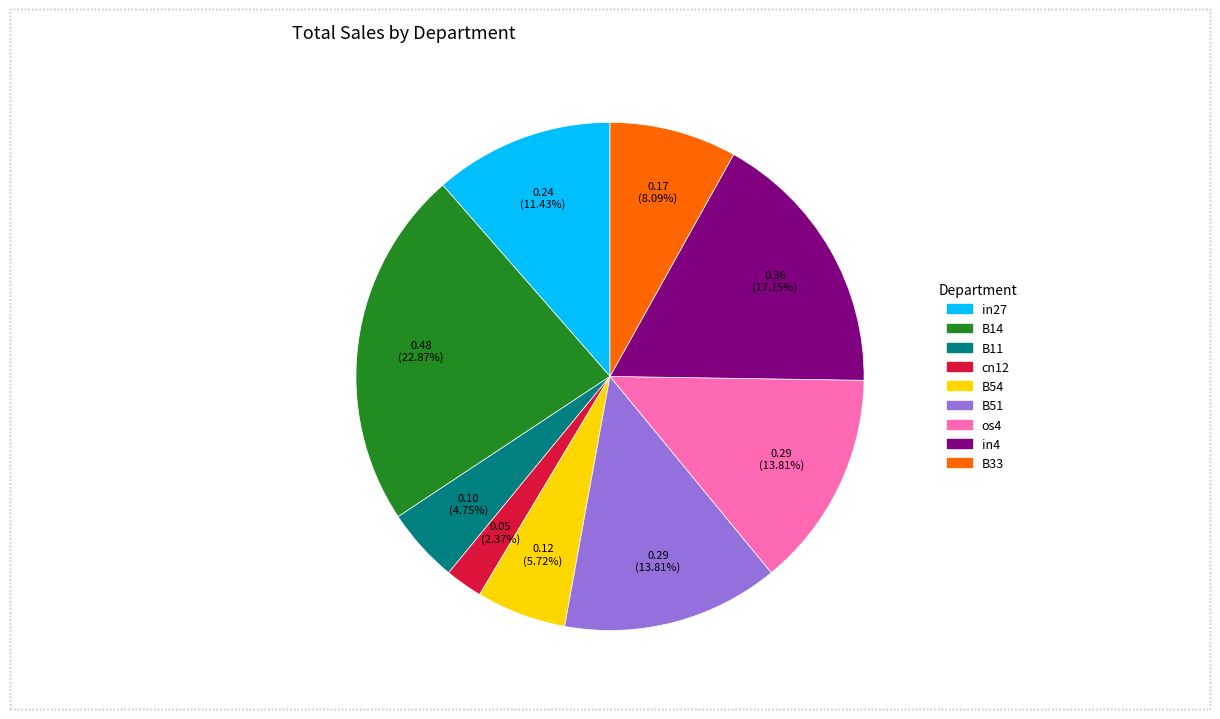

To the nearest percent, what is the combined percentage of B54 and B33?

14%